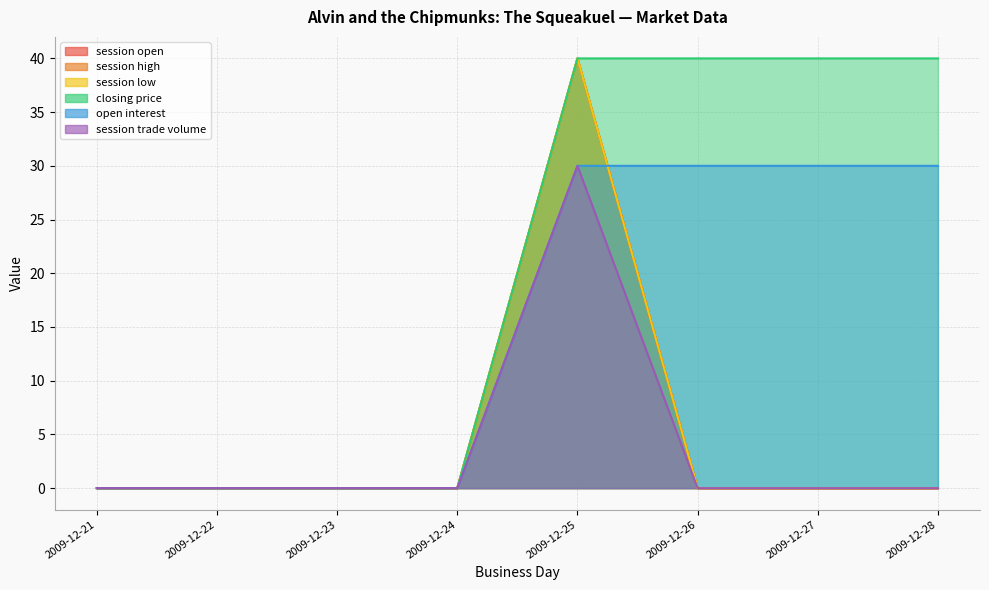

Is the value of session high at 2009-12-23 greater than the value of session open at 2009-12-25?

No